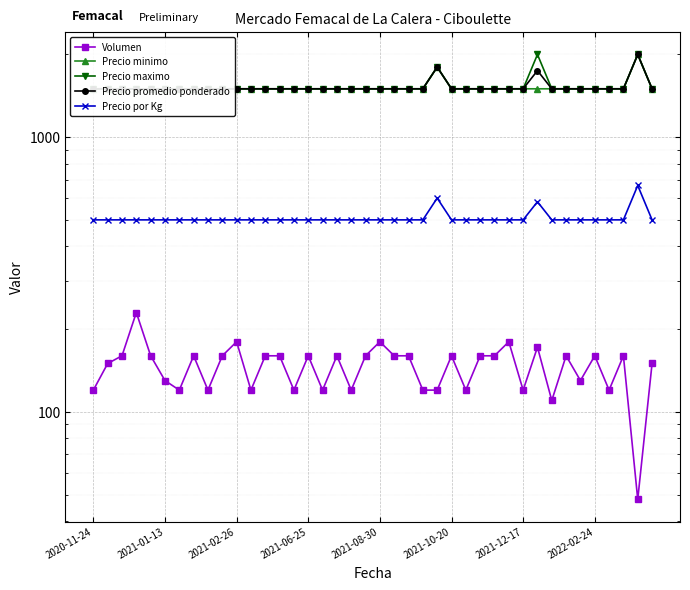

What is the difference between the highest and lowest values at 2021-08-30?

1320